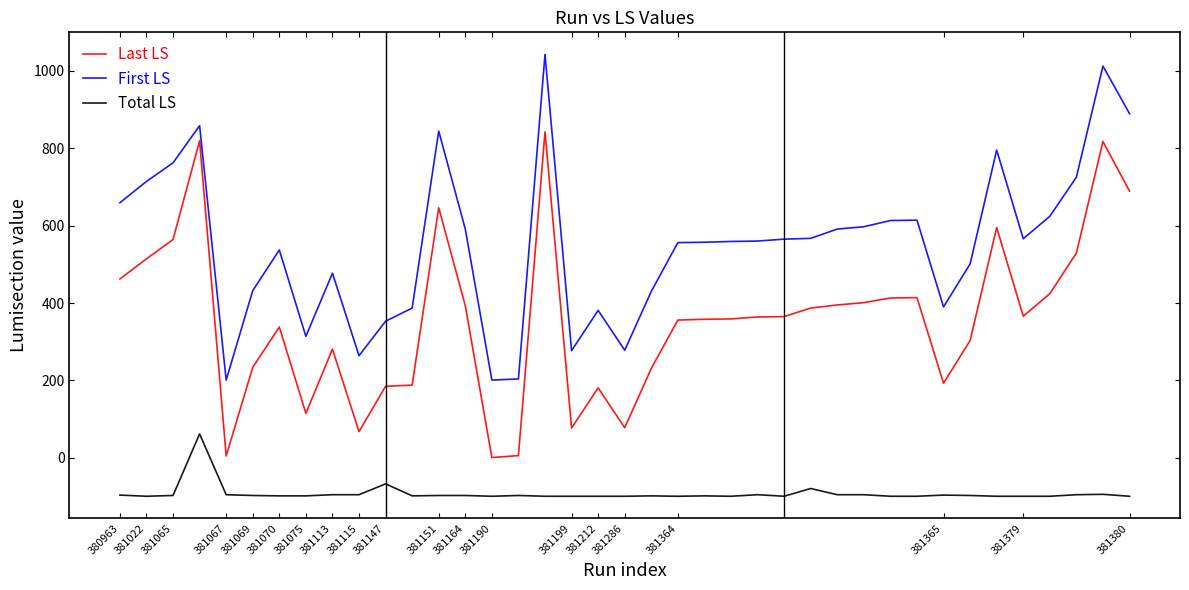

What is the maximum value for First LS?

1042